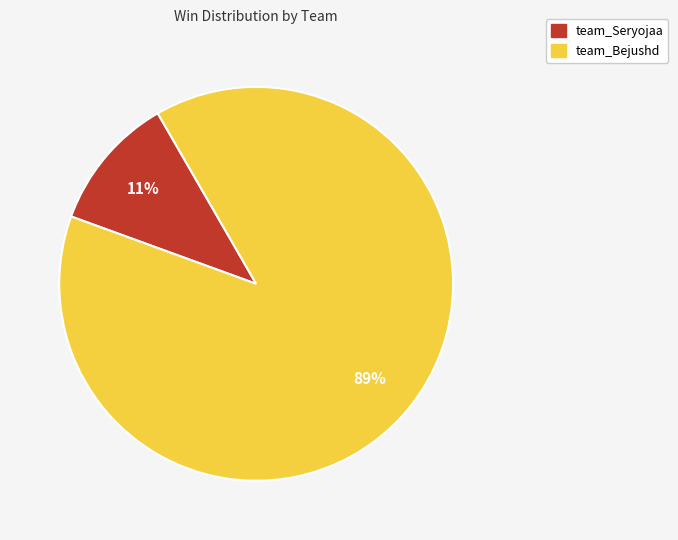

Which slice is the smallest?

team_Seryojaa